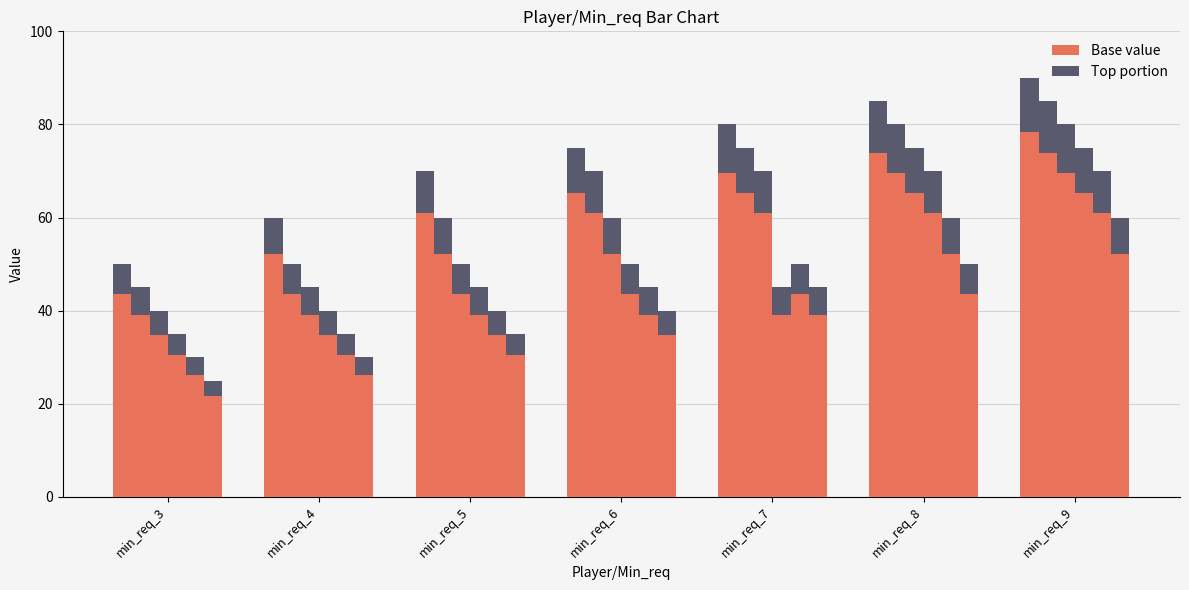

Which has a higher value, min_req_4 or min_req_9?

min_req_9